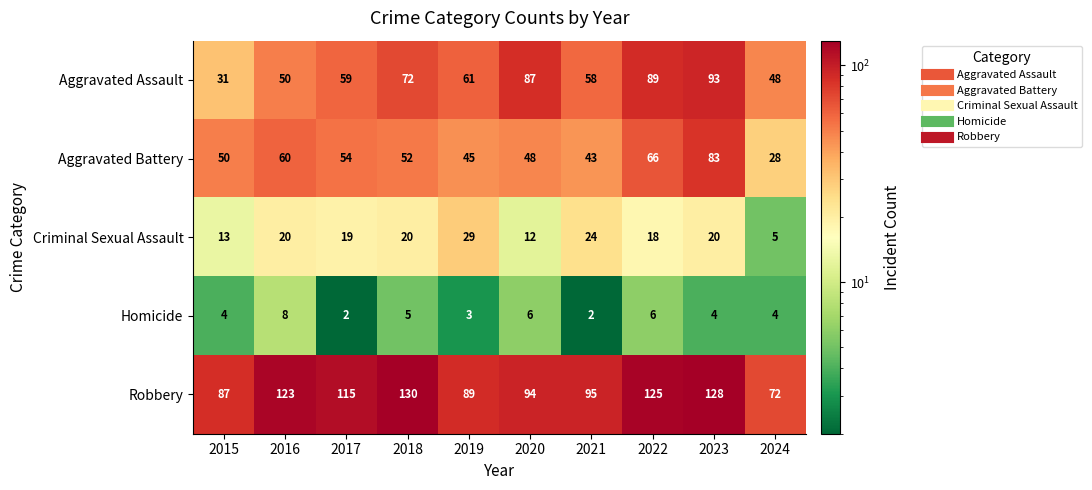

What value does the Robbery series have at 2022?

125